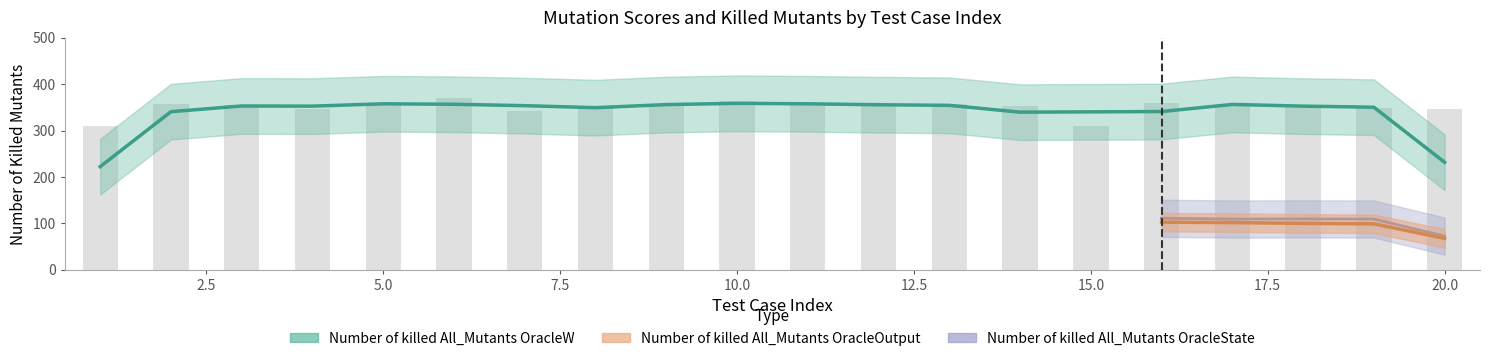

What are all the series names shown in the legend?

Number of killed All_Mutants OracleW, Number of killed All_Mutants OracleOutput, Number of killed All_Mutants OracleState